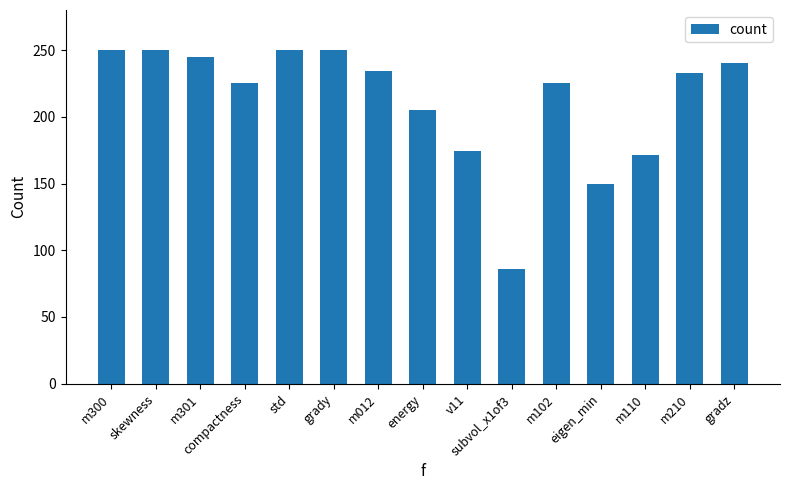

Between eigen_min and m102, which is larger?

m102